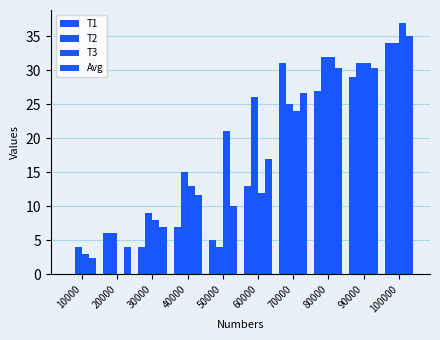

Which has a higher value, 40000 or 70000?

70000